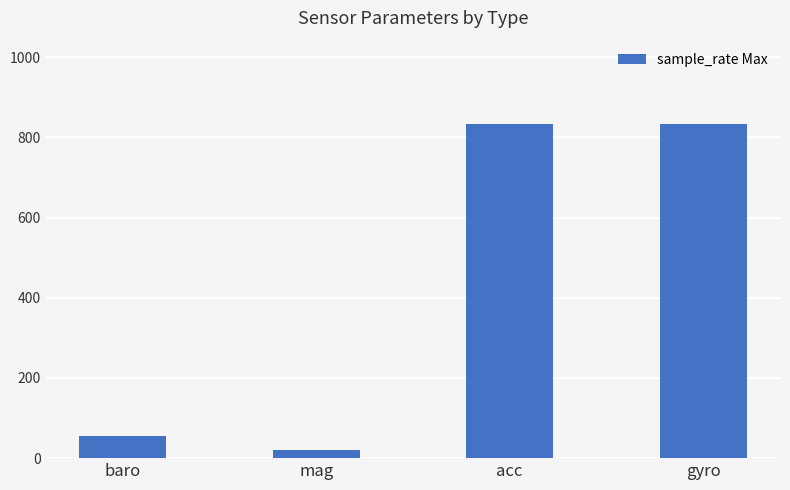

Which label corresponds to the smallest value in the chart?

mag